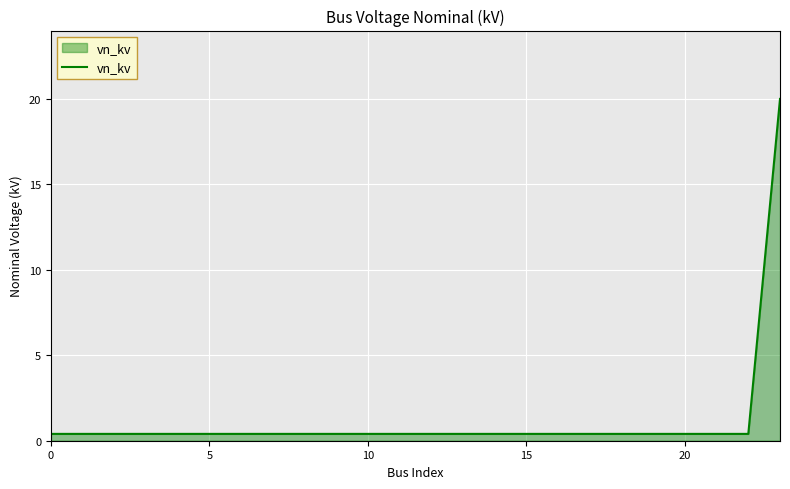

What is the greatest value displayed?

20.0